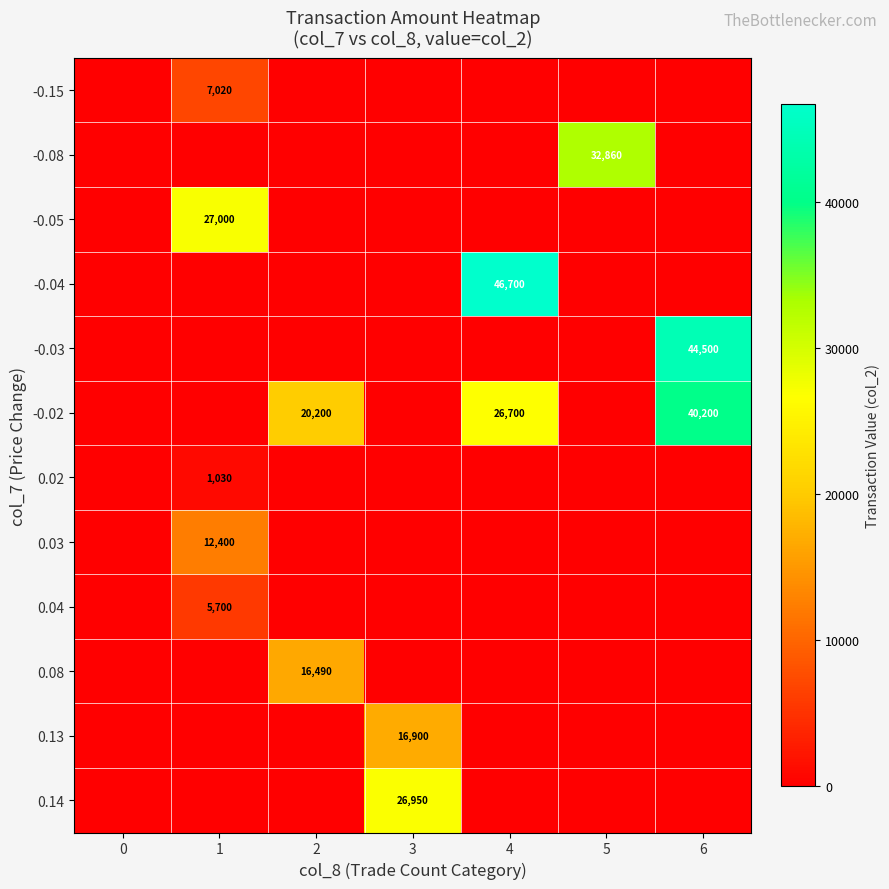

Which series has the largest range (max minus min)?

-0.04